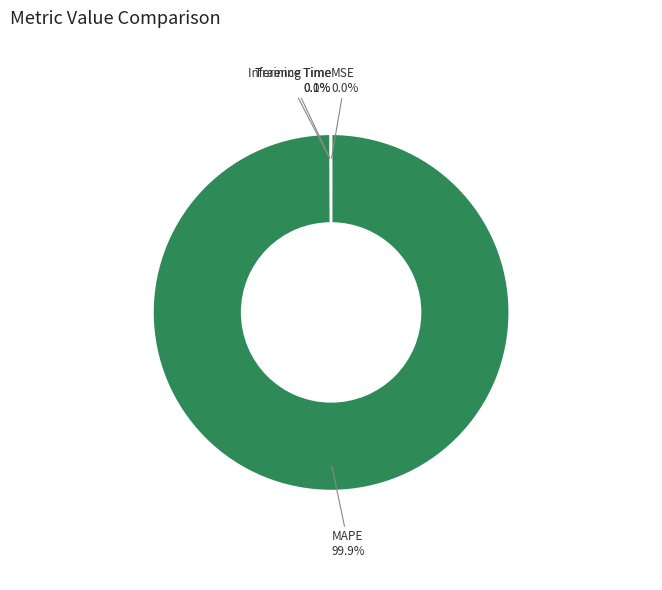

Is there any slice that represents more than half of the pie?

Yes